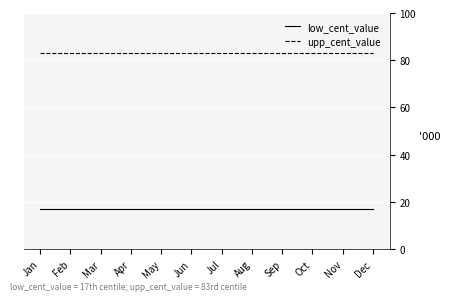

At how many categories does at least one series exceed 36?

12